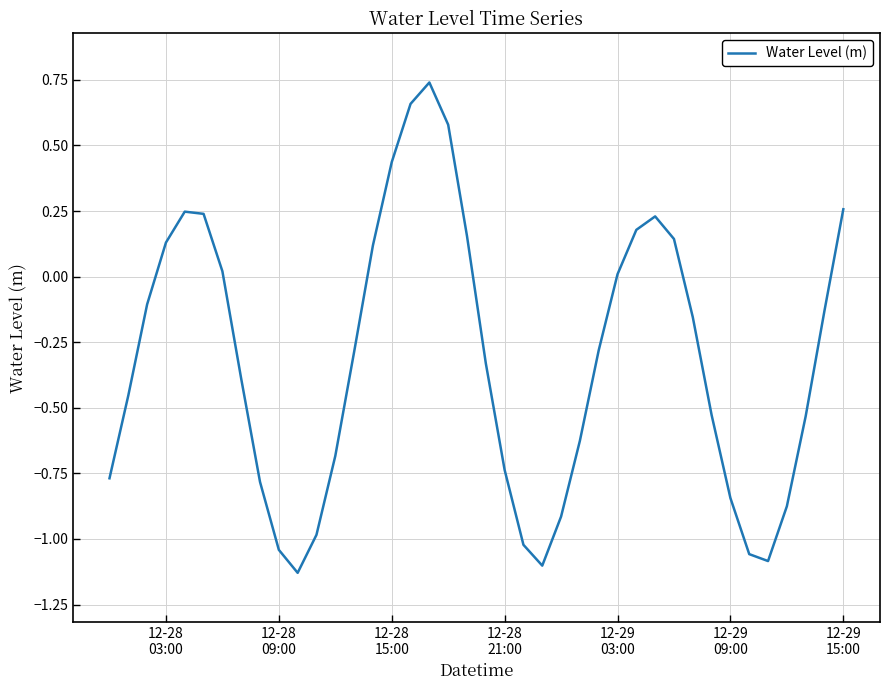

What is the difference between the maximum and minimum values?

1.9